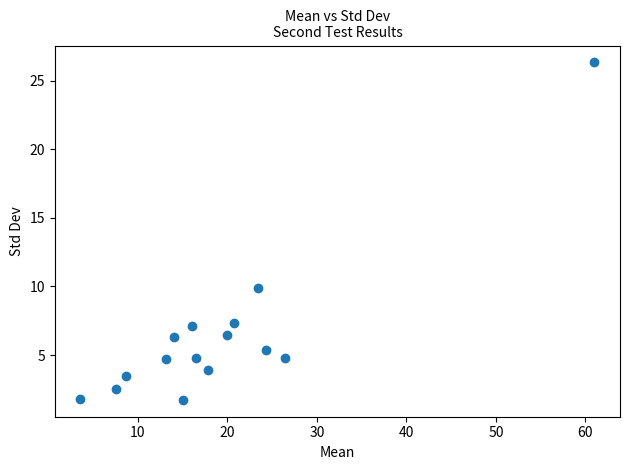

What Y value in the scatter plot is closest to 14?

9.9